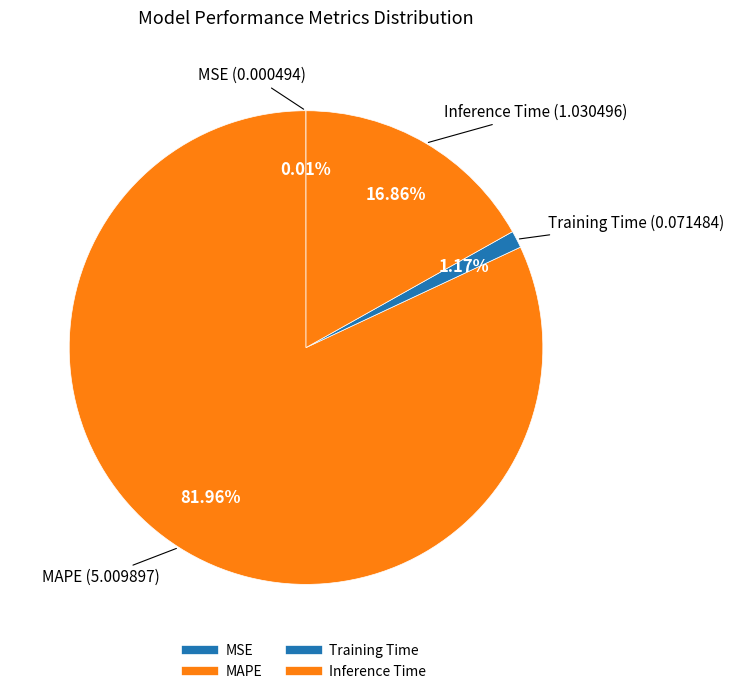

Which has a higher value, MSE or Training Time?

Training Time